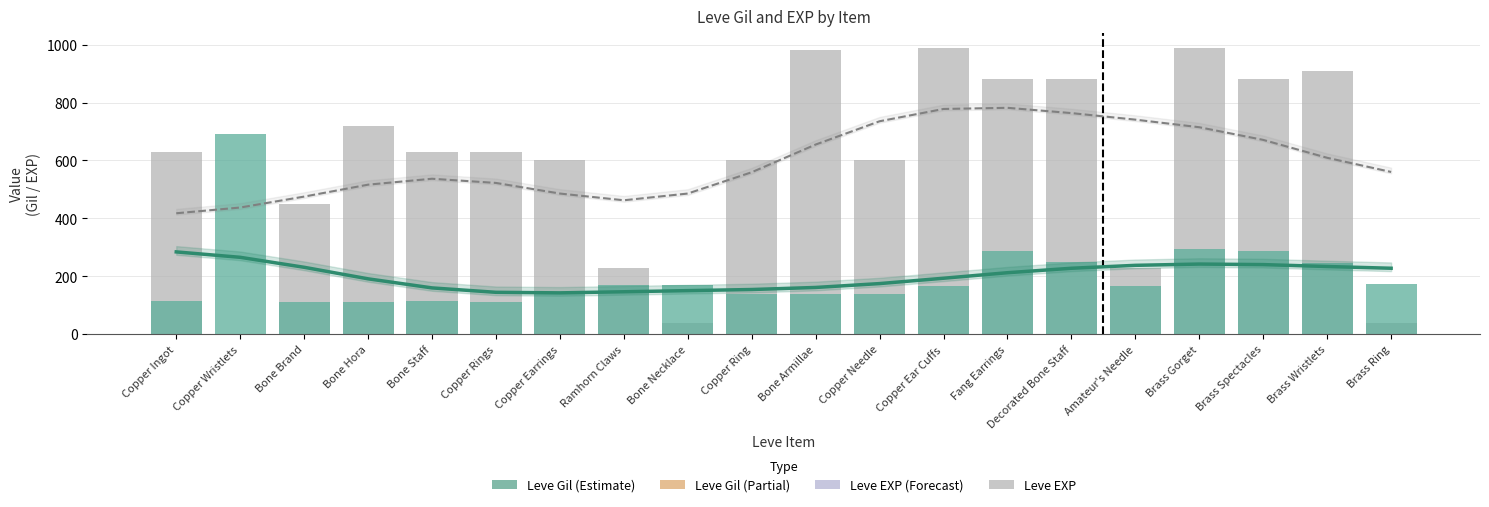

How many values in the Leve Gil series are below 168?

9